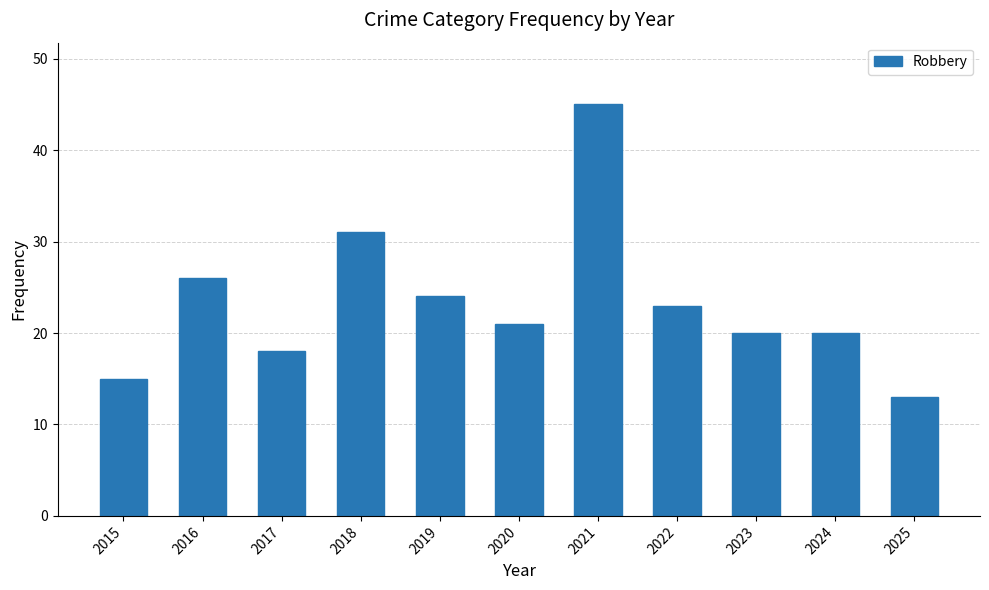

Read the value at 2023, to the nearest 10.

20